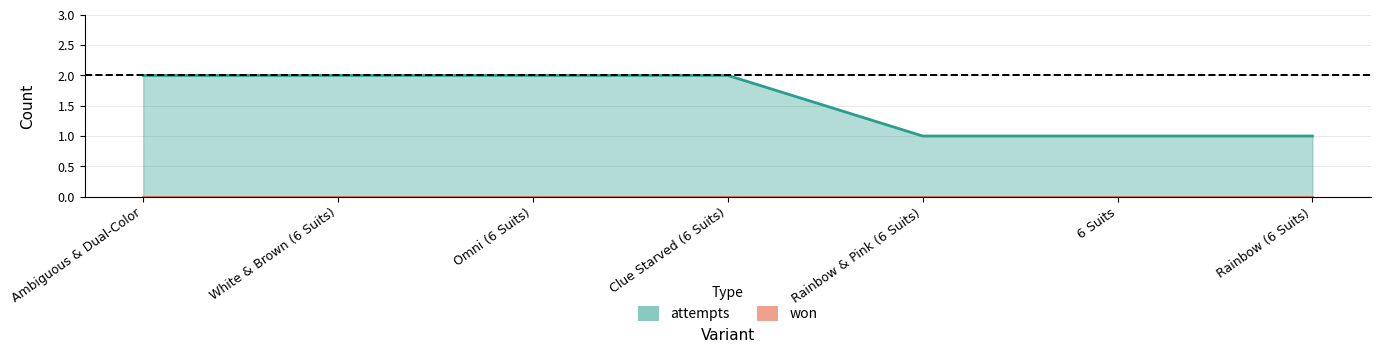

True or false: the data has more than 1 interior local peaks.

False